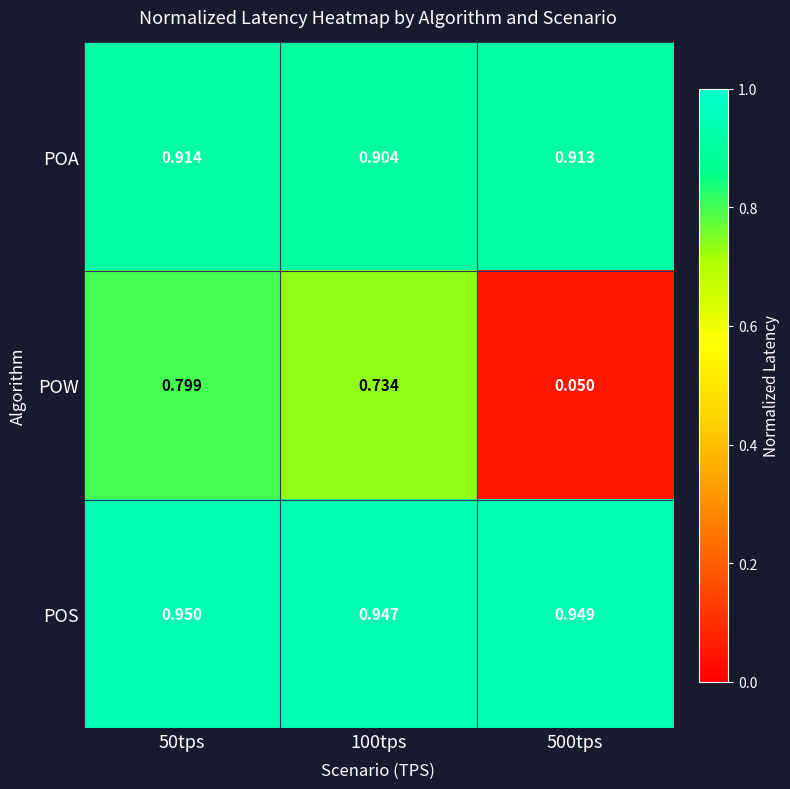

At how many categories does at least one series exceed 0?

3